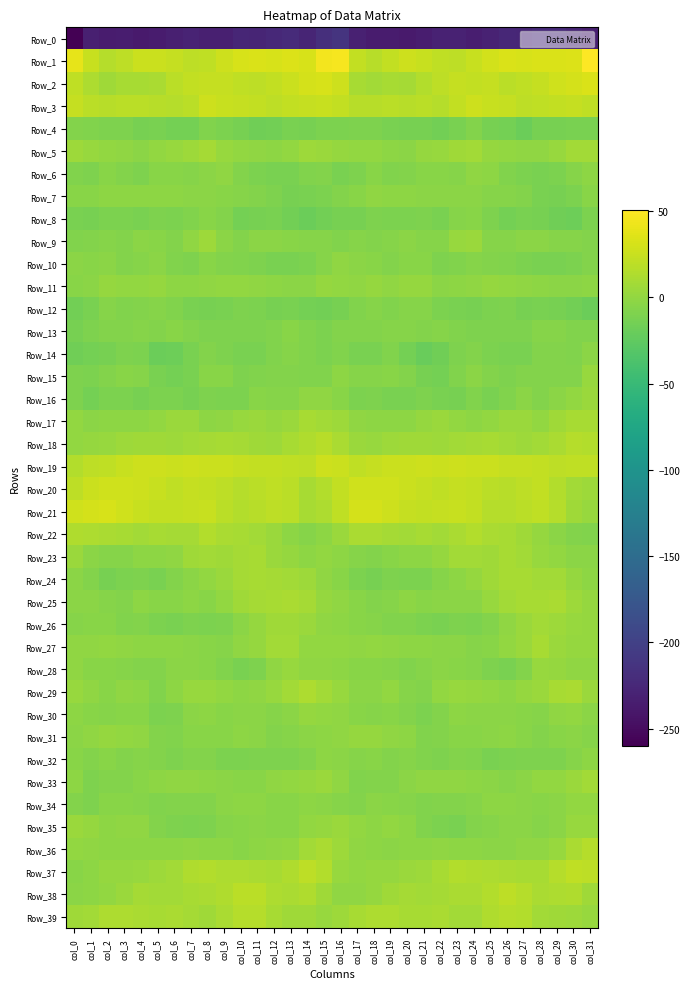

Which series changed the most between col_5 and col_8?

Row_24